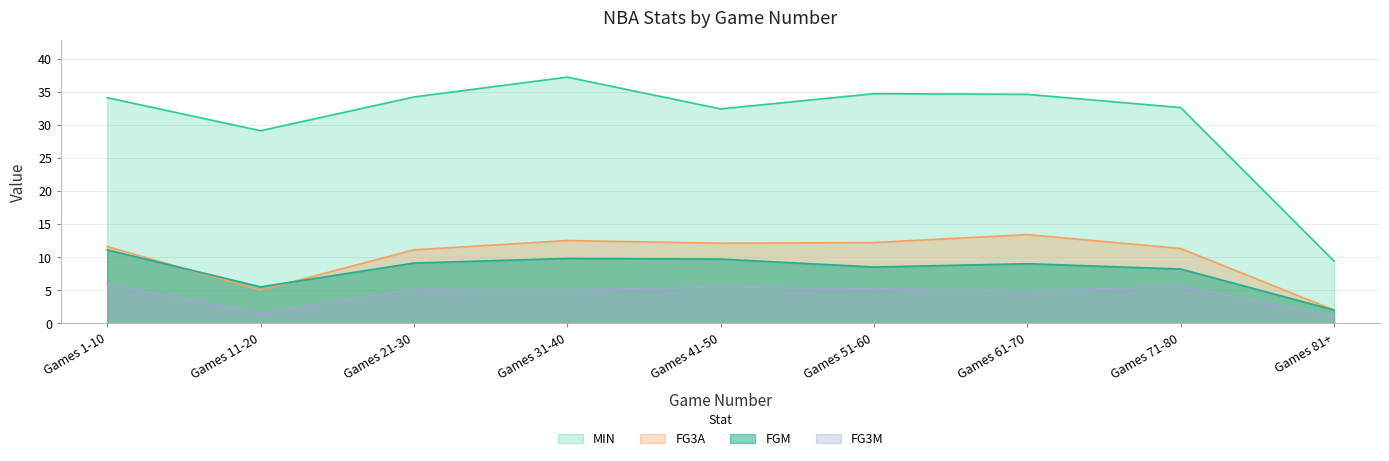

What is the sum of the FG3M values at Games 31-40 and Games 81+?

6.0